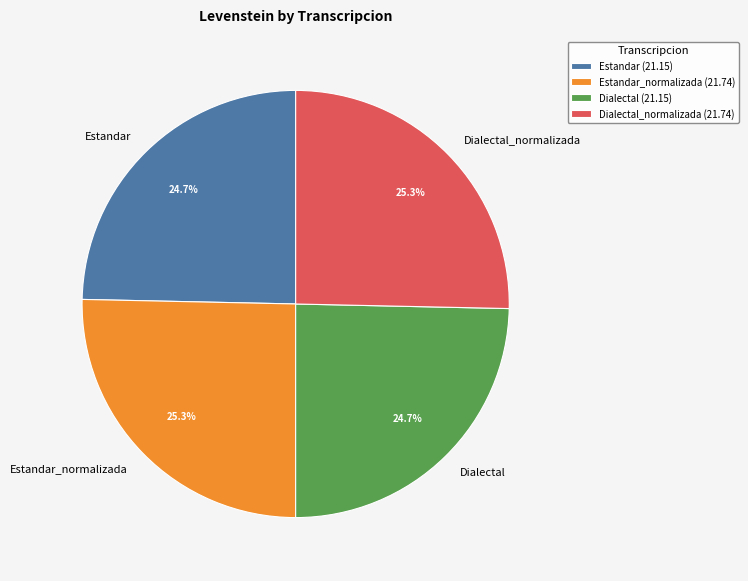

Which has a higher value, Dialectal_normalizada or Estandar?

Dialectal_normalizada